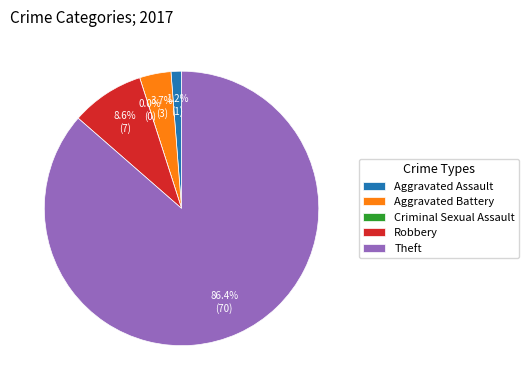

Rank the categories by value from highest to lowest.

Theft, Robbery, Aggravated Battery, Aggravated Assault, Criminal Sexual Assault